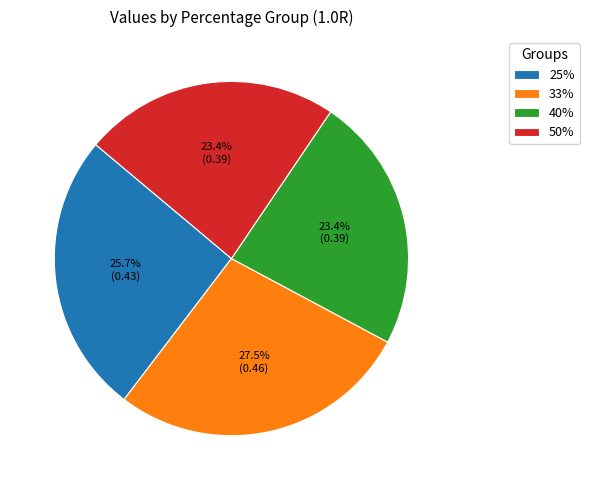

Combined, what portion of the pie is 50% and 33%?

50.9%